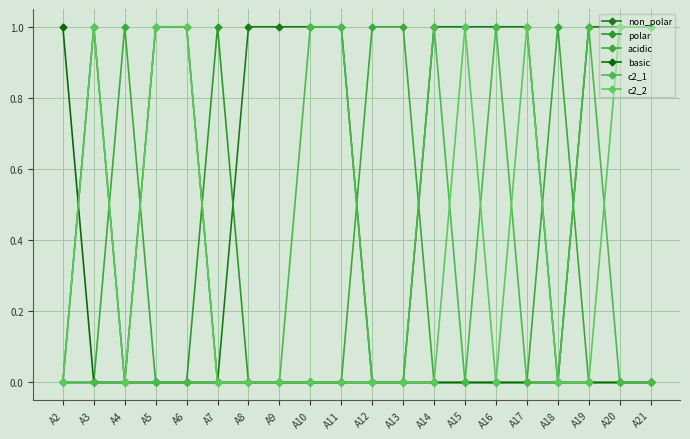

How many lines are shown in the chart?

6